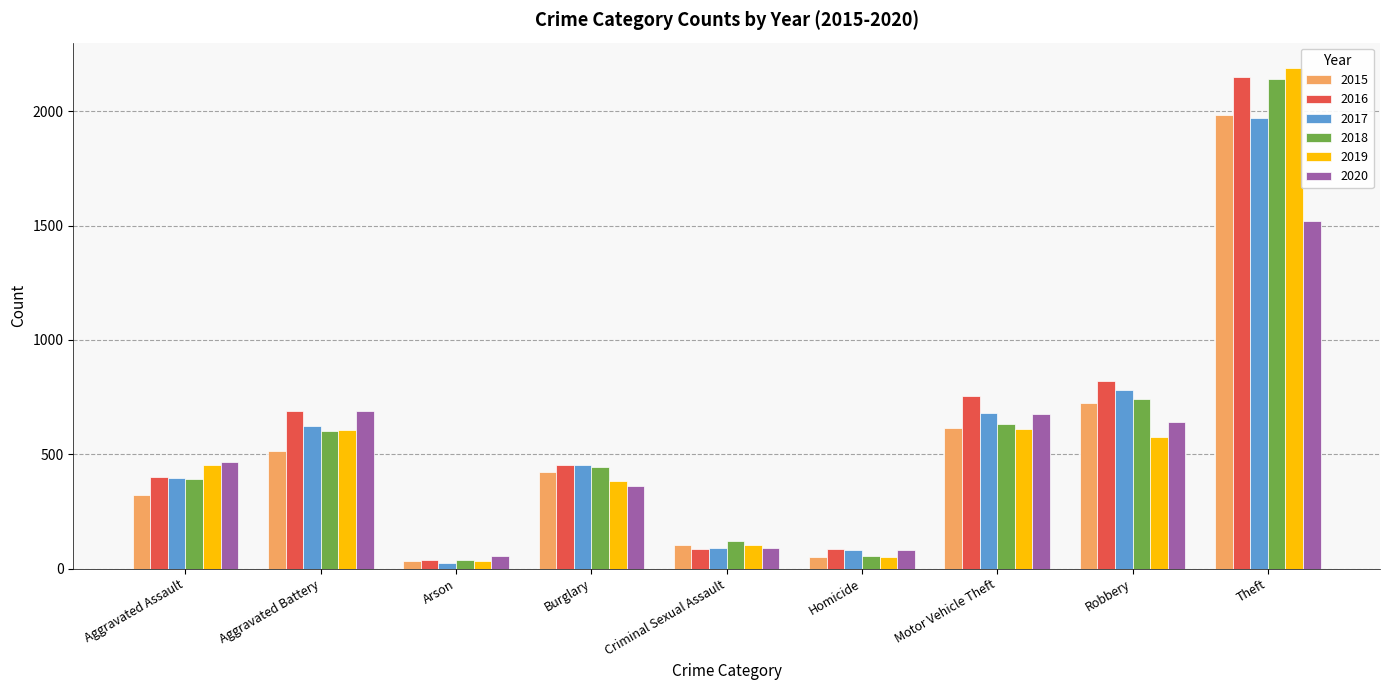

Where is 2016 nearest to the value 1094?

Robbery